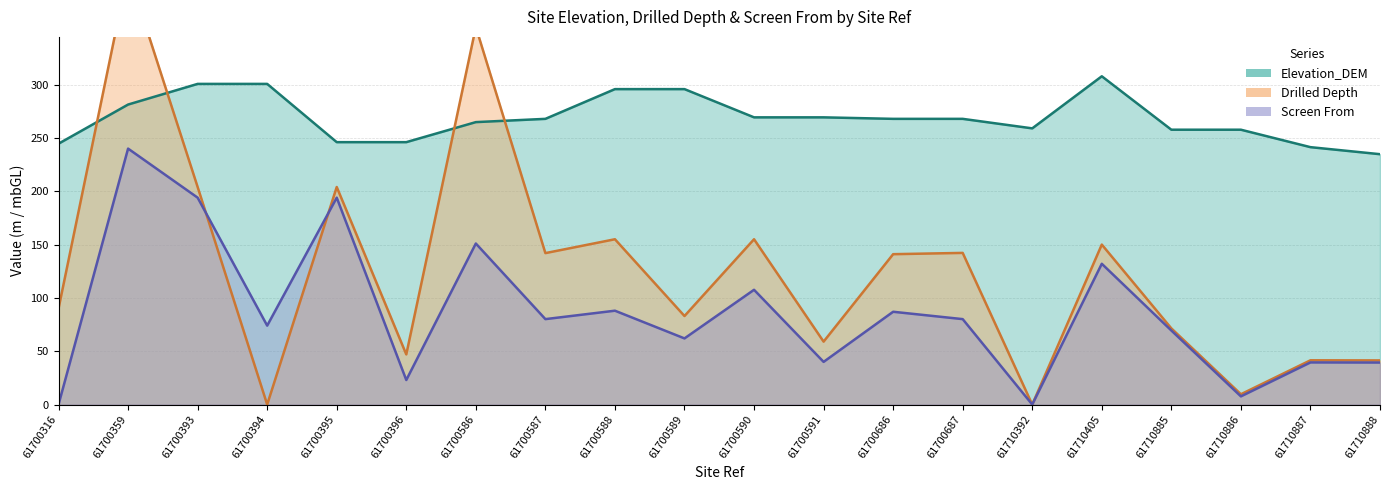

Reading right to left, what are all the values shown in this chart?

Elevation_DEM: 234.8	241.4	257.7	257.7	307.8	259.0	267.9	267.9	269.3	269.3	295.8	295.8	267.9	264.8	246.1	246.1	300.7	300.7	281.3	244.6
Drilled Depth: 41.4	41.5	9.7	71.4	150.0	0.0	142.2	141.0	59.0	155.0	83.0	155.0	142.0	354.0	47.0	204.0	0.0	204.0	406.0	90.0
Screen From: 39.4	39.5	7.7	69.4	132.0	0.0	80.1	87.0	40.0	107.6	62.0	88.0	80.1	151.0	23.0	194.0	74.0	194.0	240.0	0.0